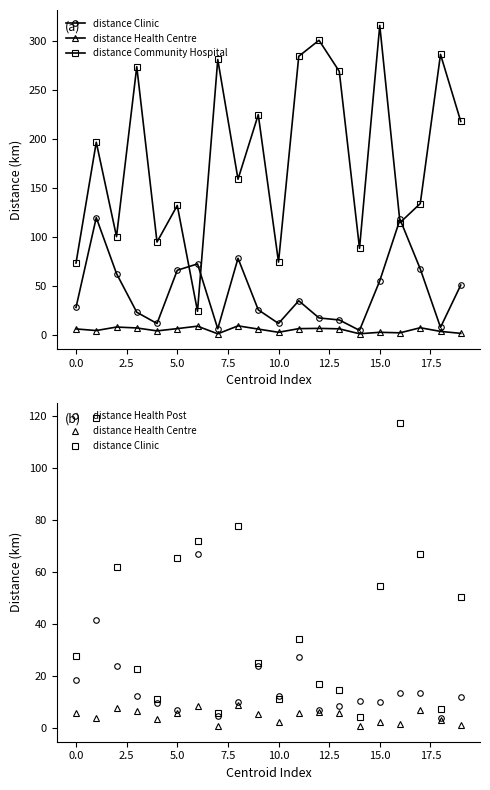

Is this an area chart (filled region under the line)?

No